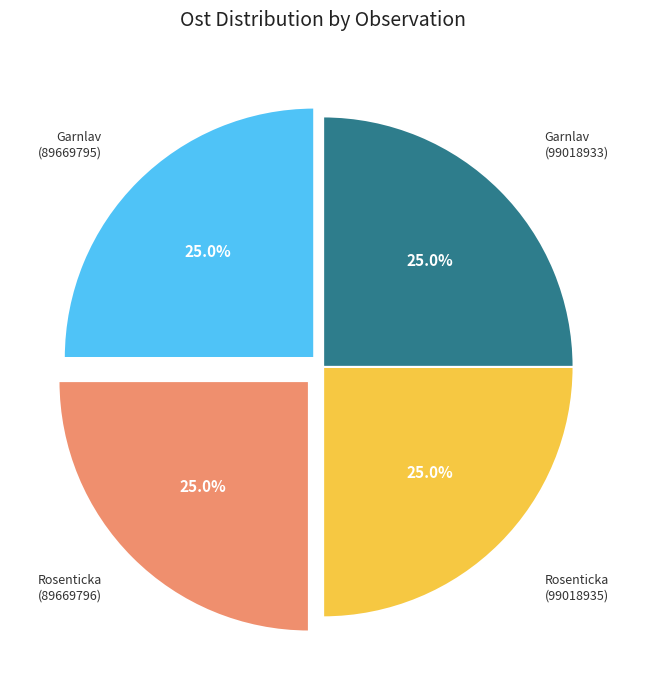

Does Garnlav (99018933) account for over 50% of the chart?

No